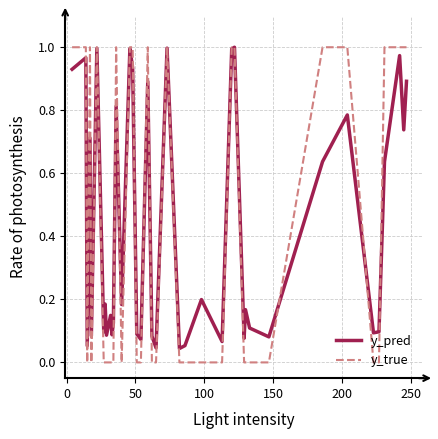

Which series has the widest spread of values?

y_true